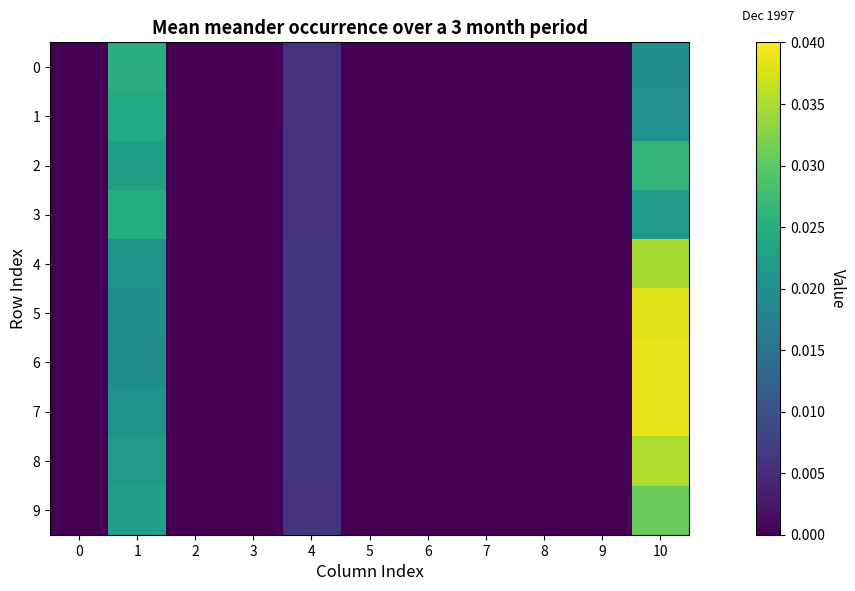

At which category is the sum across all series the highest?

10